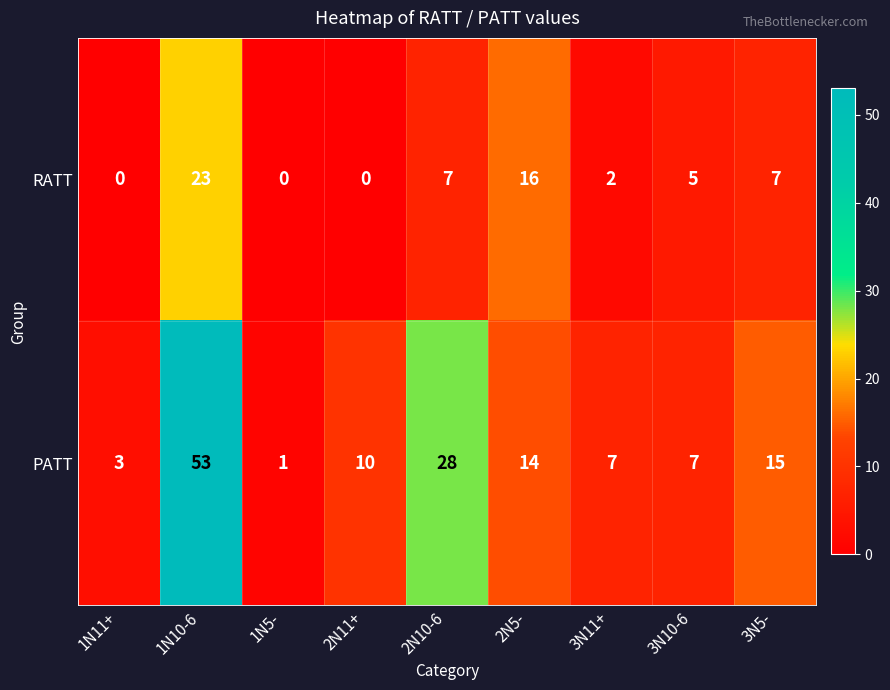

What is the sum of the PATT values at 2N11+ and 3N11+?

17